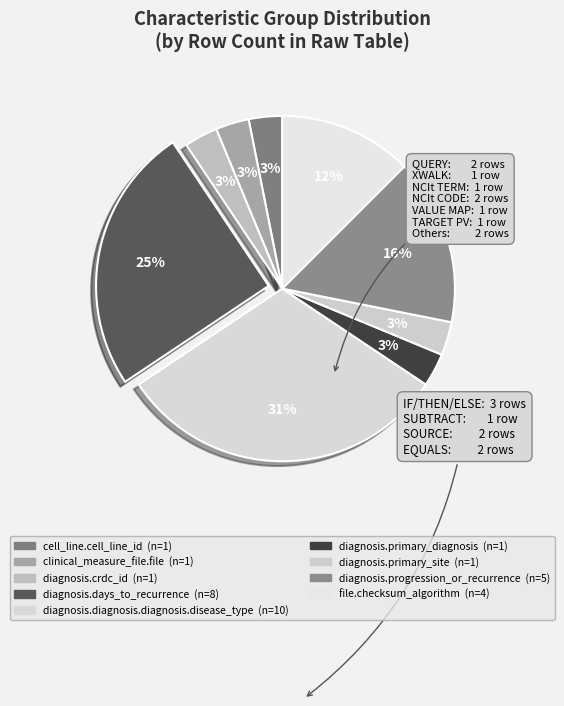

To the nearest percent, what is the difference between the clinical_measure_file.file and diagnosis.diagnosis.diagnosis.disease_type slice percentages?

28%